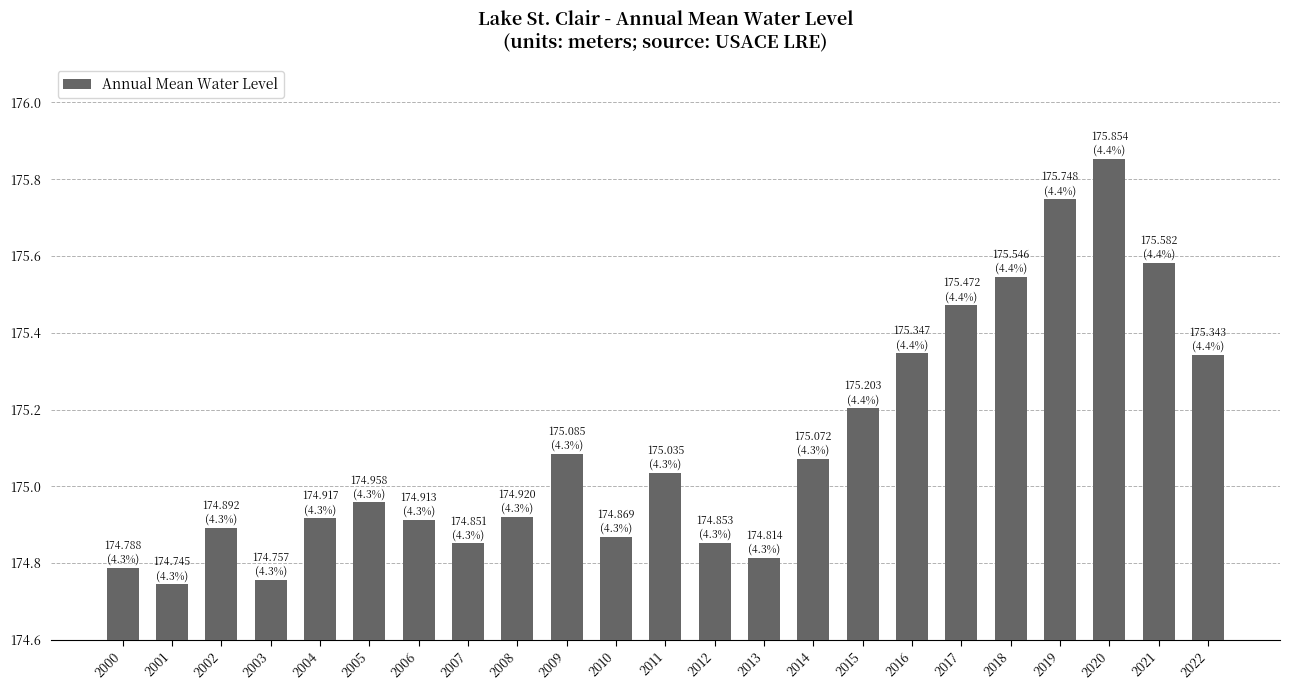

True or false: the data shows 108.1 at 2017.

False